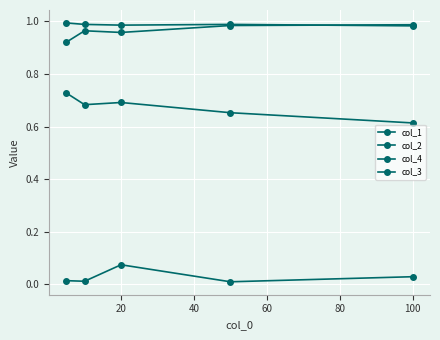

Count the number of categories in the chart.

5